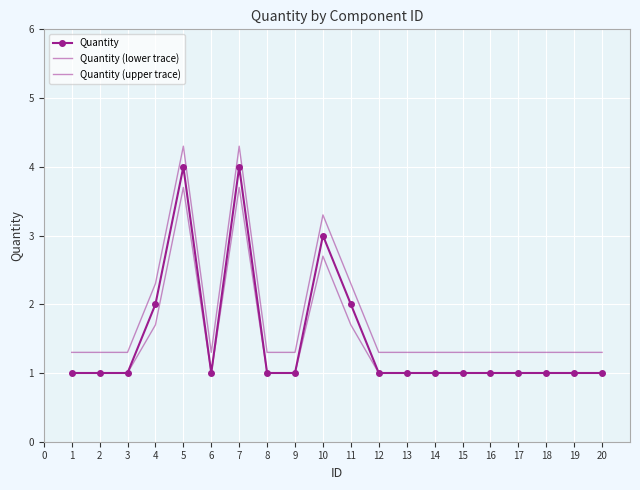

How many Quantity (lower trace) values are between 1 and 2?

17